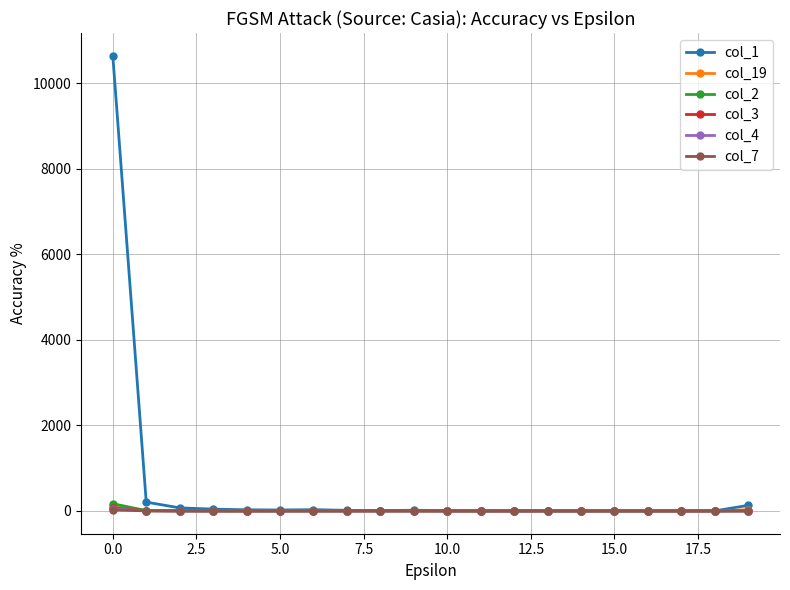

At how many categories does at least one series exceed 10157?

1